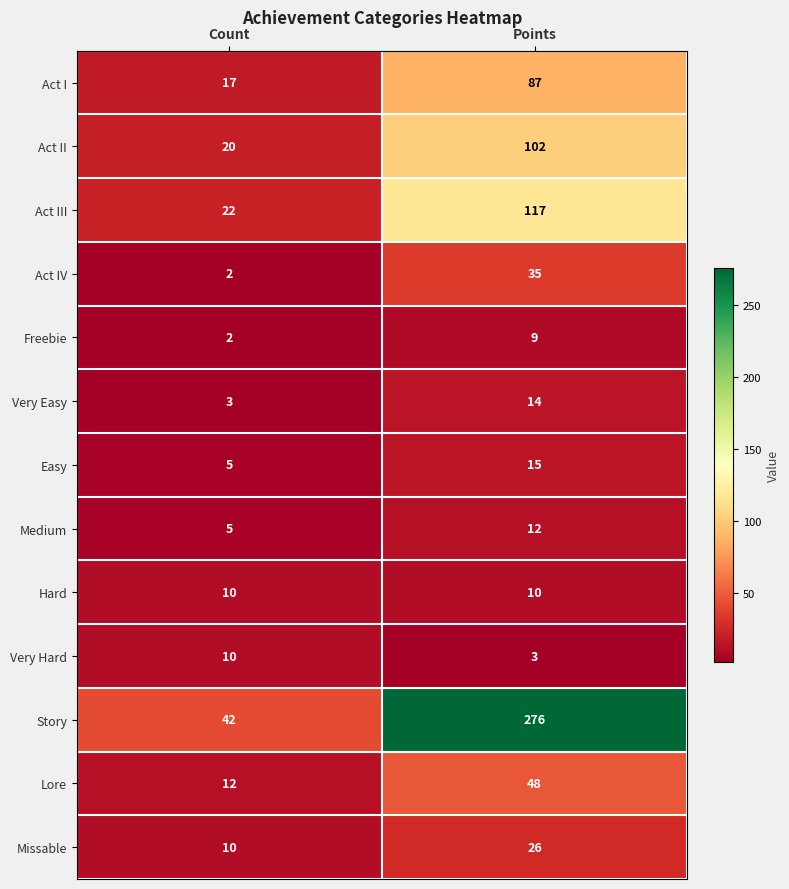

The Lore series shows 12 at Count. True or false?

True